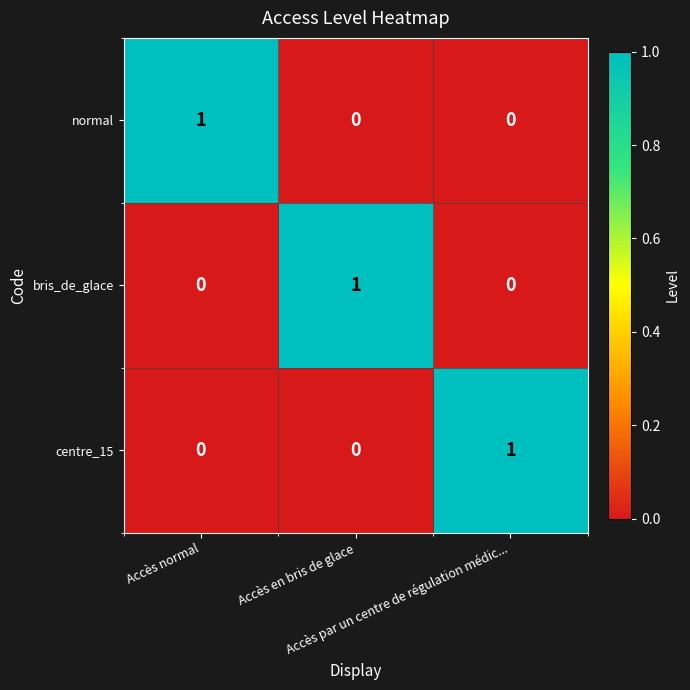

At how many categories does at least one series exceed 0?

3